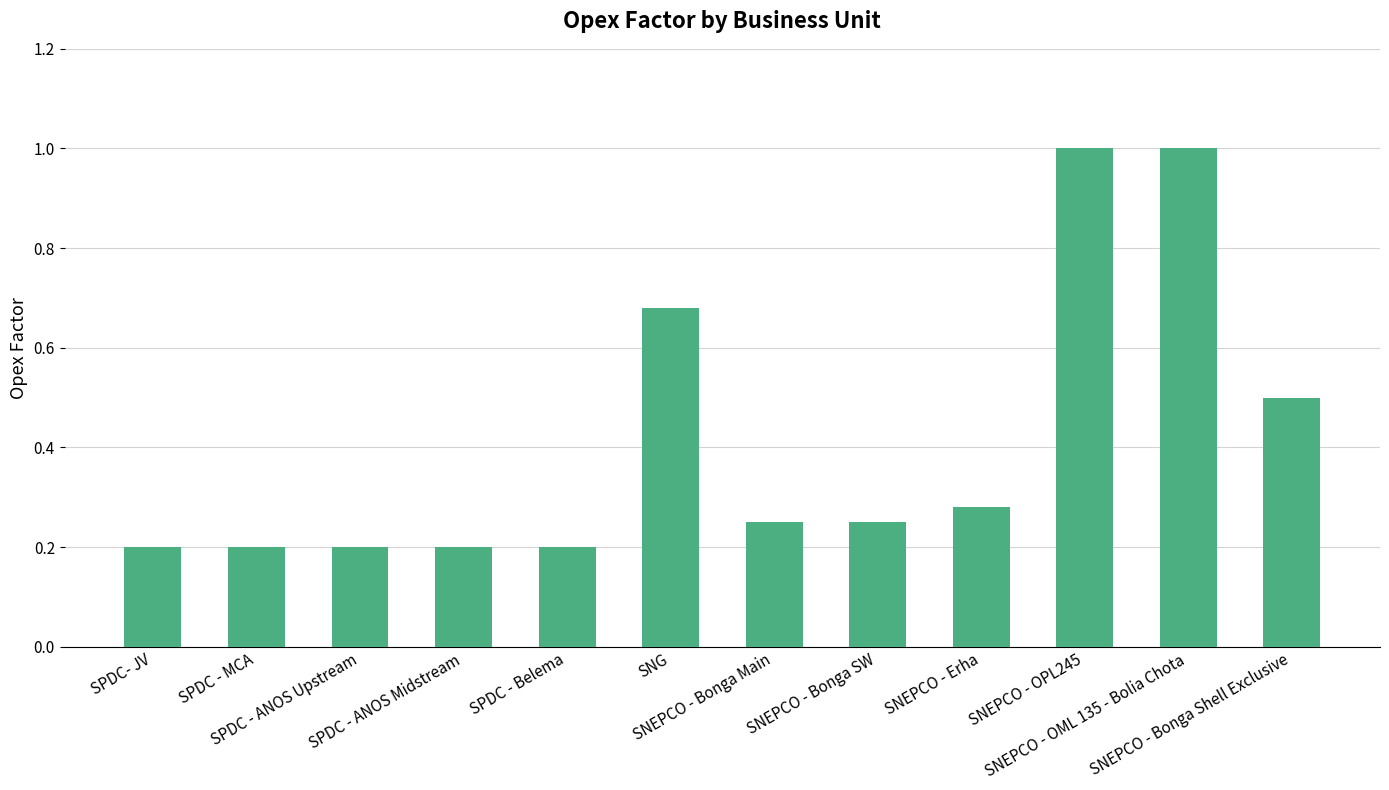

Does the chart contain stacked bars?

No